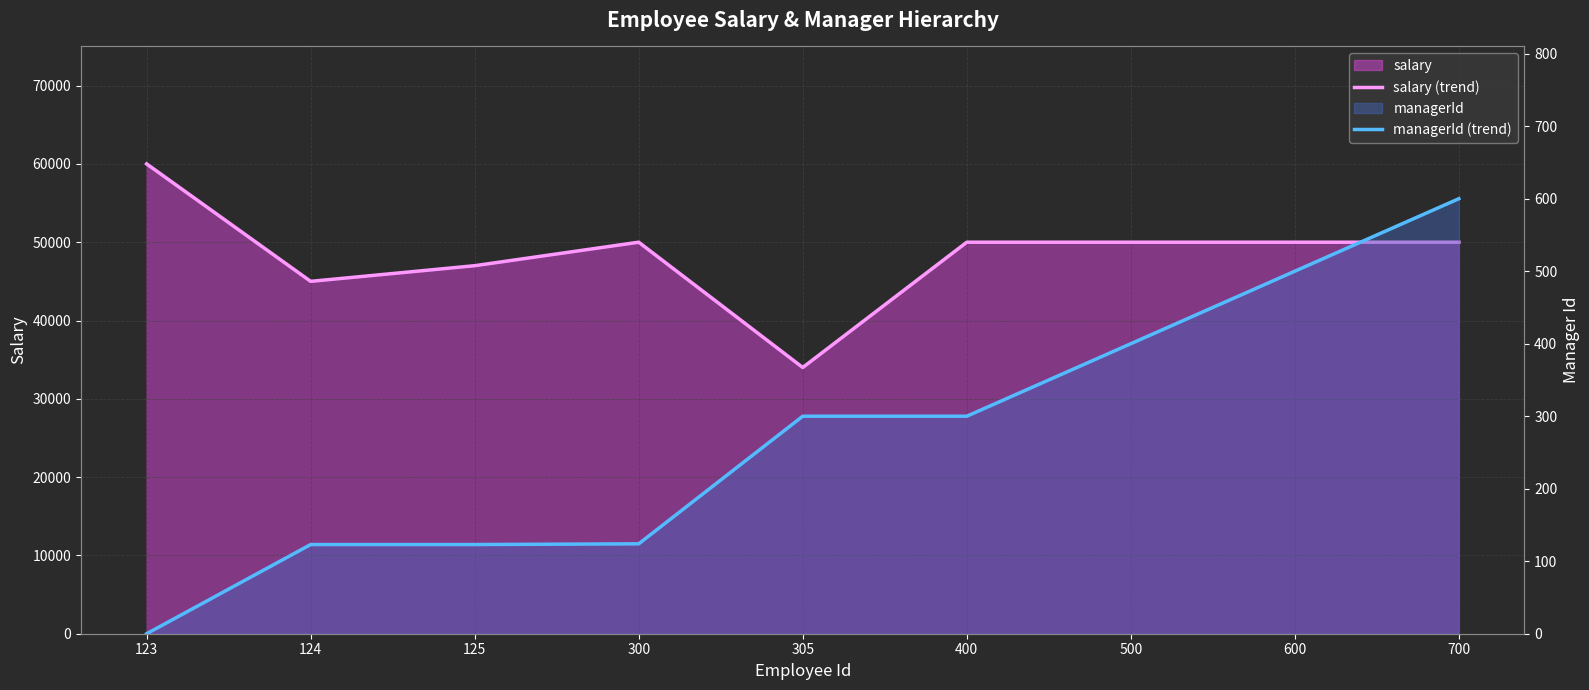

True or false: managerId (trend) and salary (trend) cross at least once.

False